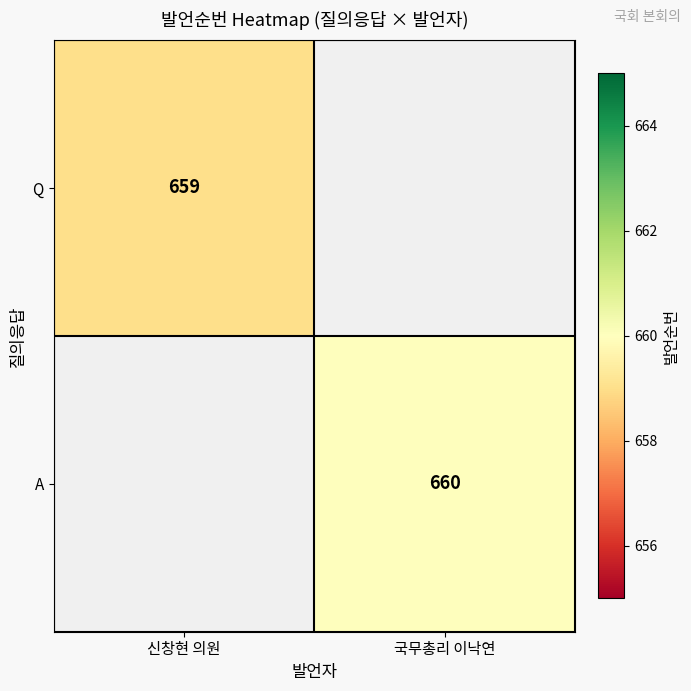

The value of Q at 신창현 의원 is 659. True or false?

True